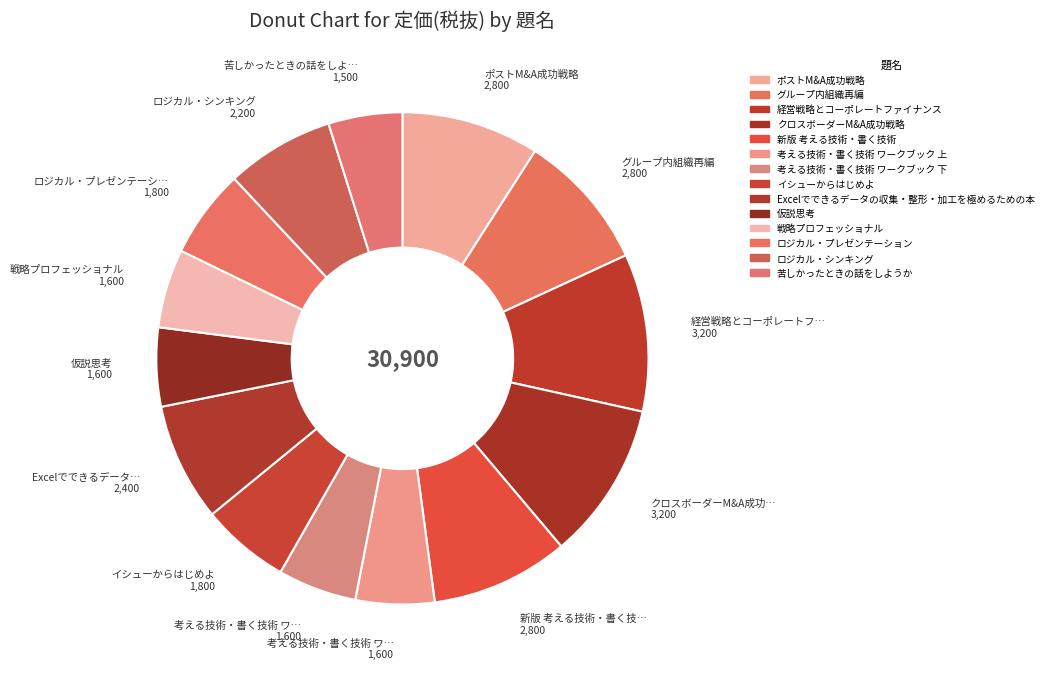

Which slice is the largest?

経営戦略とコーポレートファイナンス